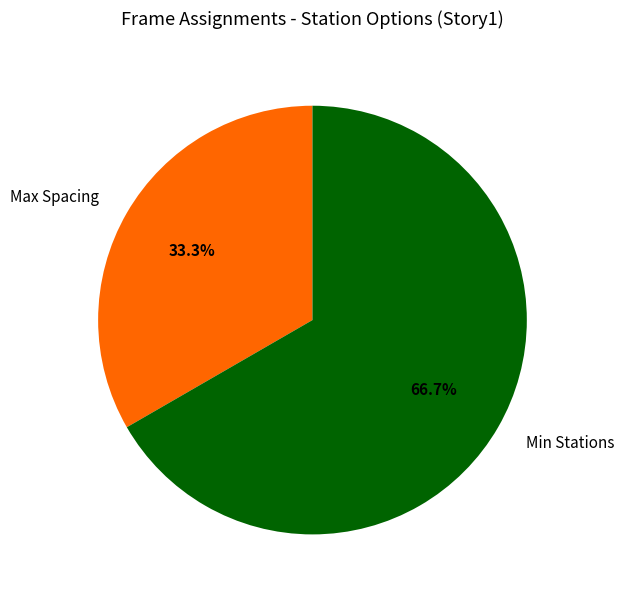

To the nearest percent, what portion does Max Spacing represent?

33%